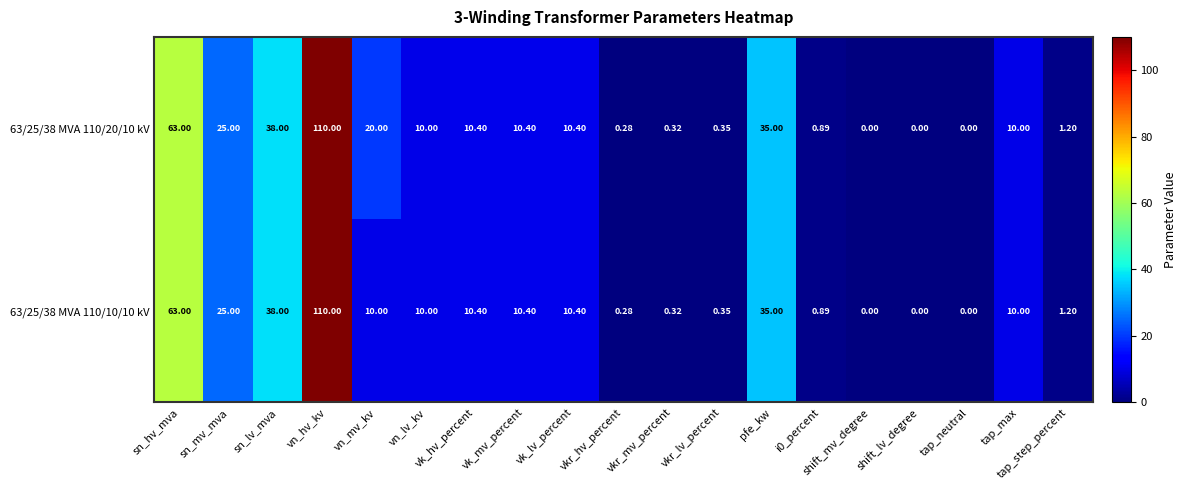

At which label does 63/25/38 MVA 110/10/10 kV first exceed 10?

sn_hv_mva